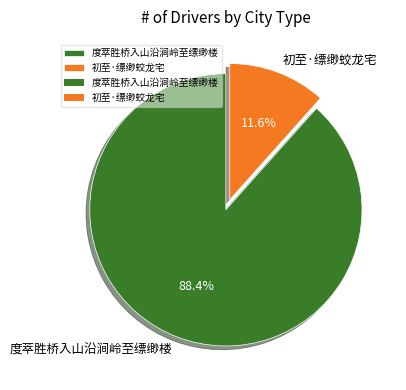

True or false: 度萃胜桥入山沿涧岭至缥缈楼 accounts for 88% of the total.

True